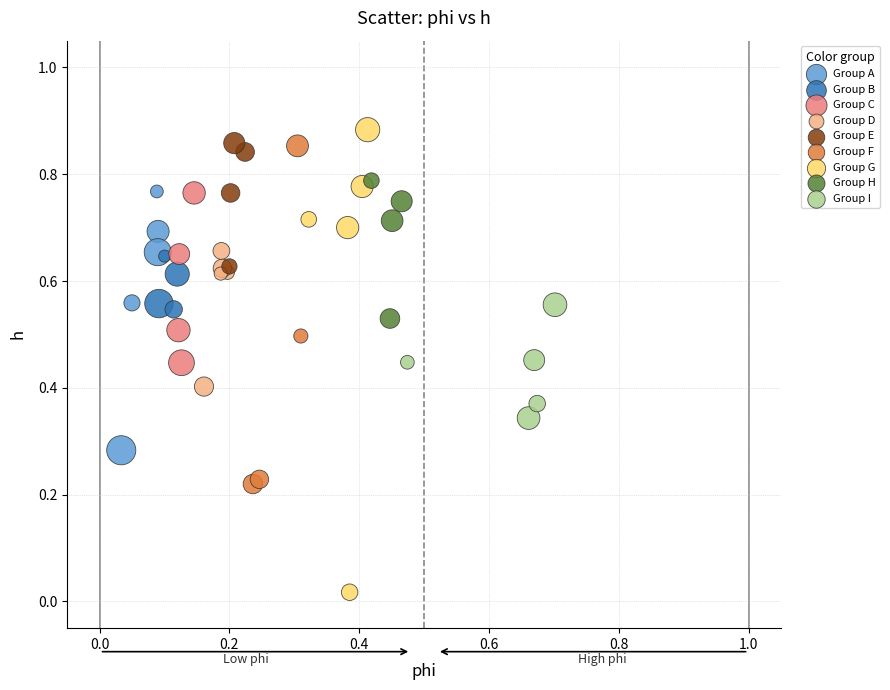

What are all the series names shown in the legend?

Group A, Group B, Group C, Group D, Group E, Group F, Group G, Group H, Group I